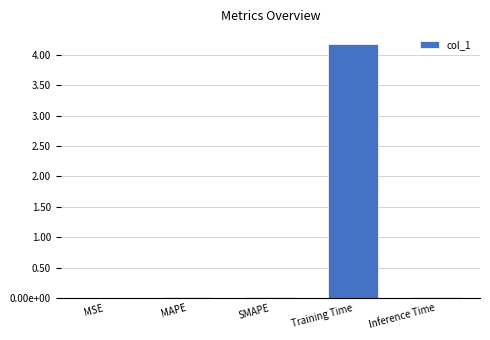

Rank the categories by value from highest to lowest.

Training Time, Inference Time, MAPE, SMAPE, MSE